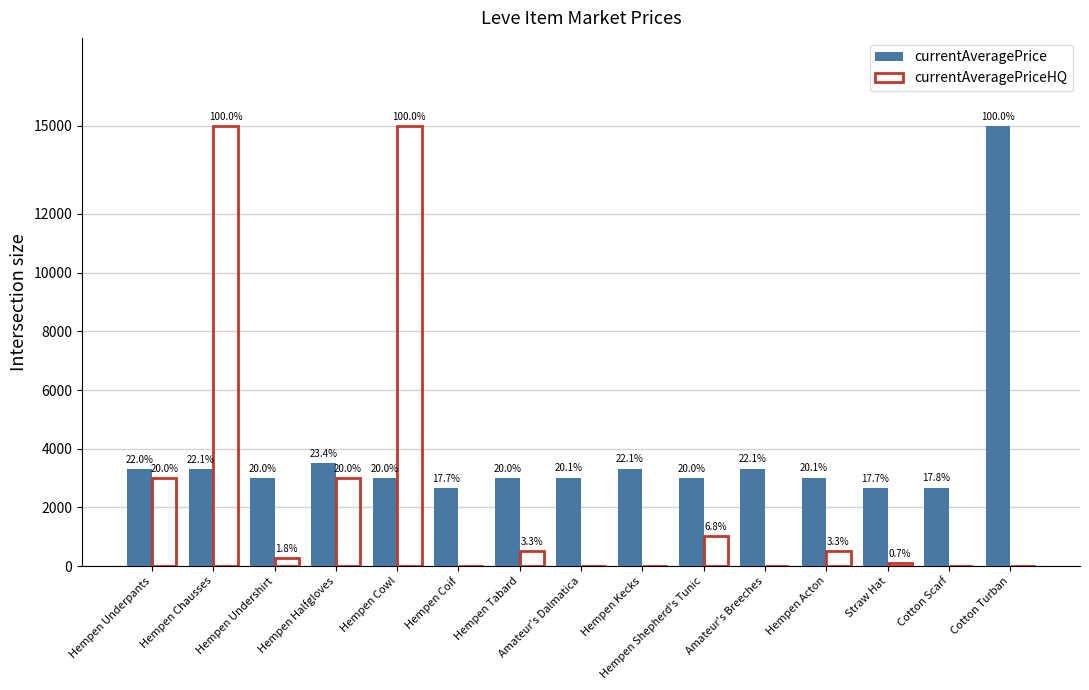

What is the label of the 3rd bar from the right?

Straw Hat